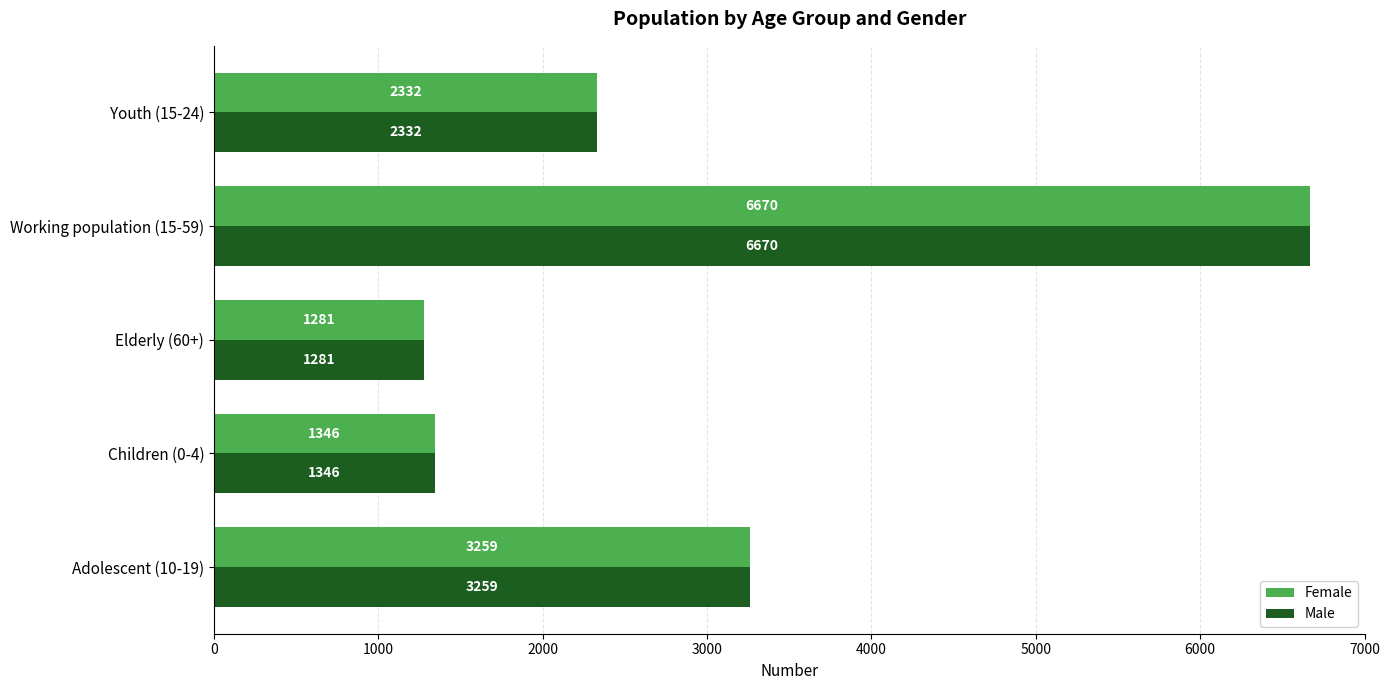

At which category does the chart reach its minimum across all series?

Elderly (60+)